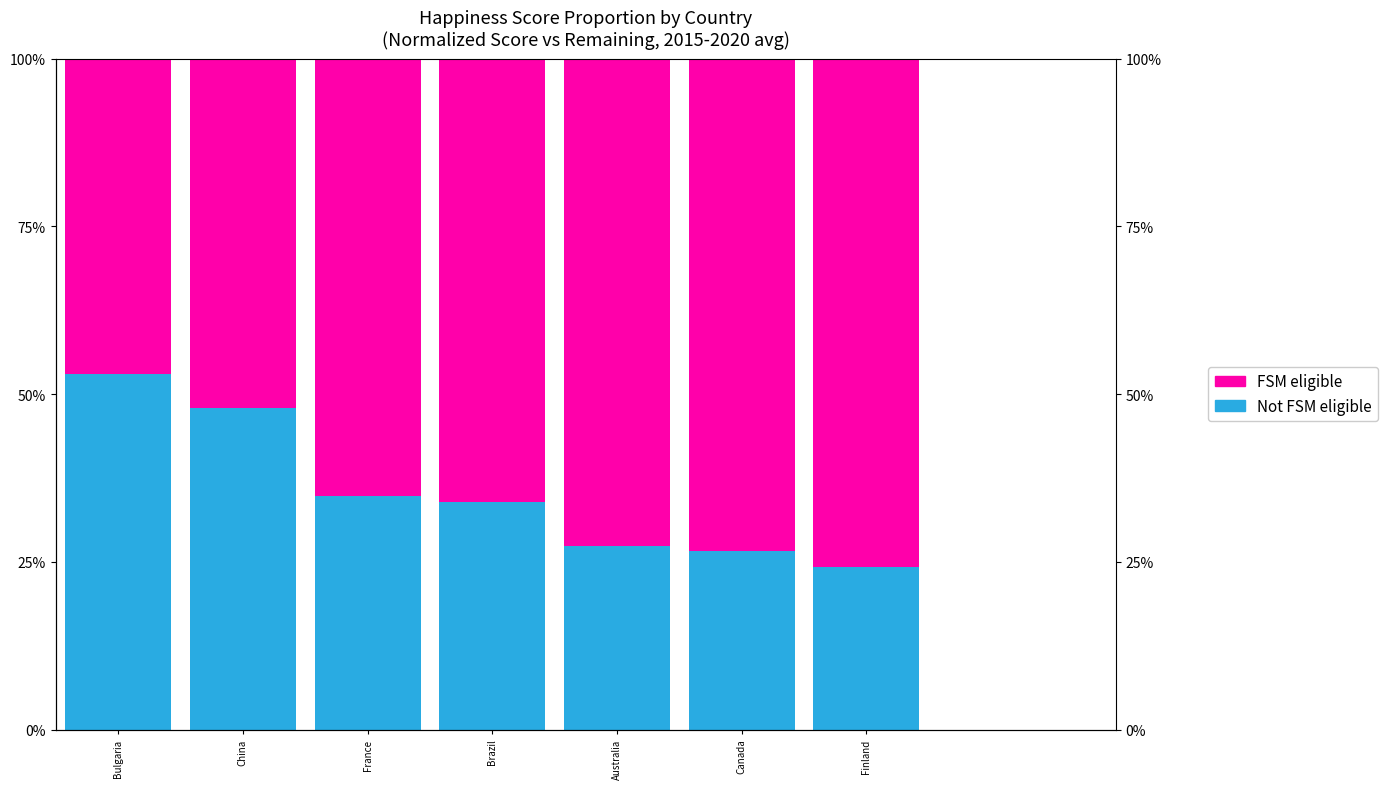

List the series in order of their peak value, highest first.

FSM eligible, Not FSM eligible